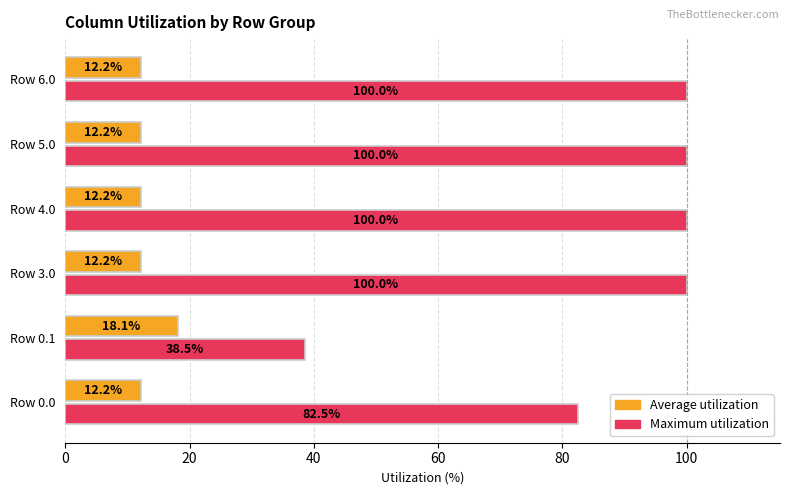

What is the total value across all series at Row 4.0?

112.2